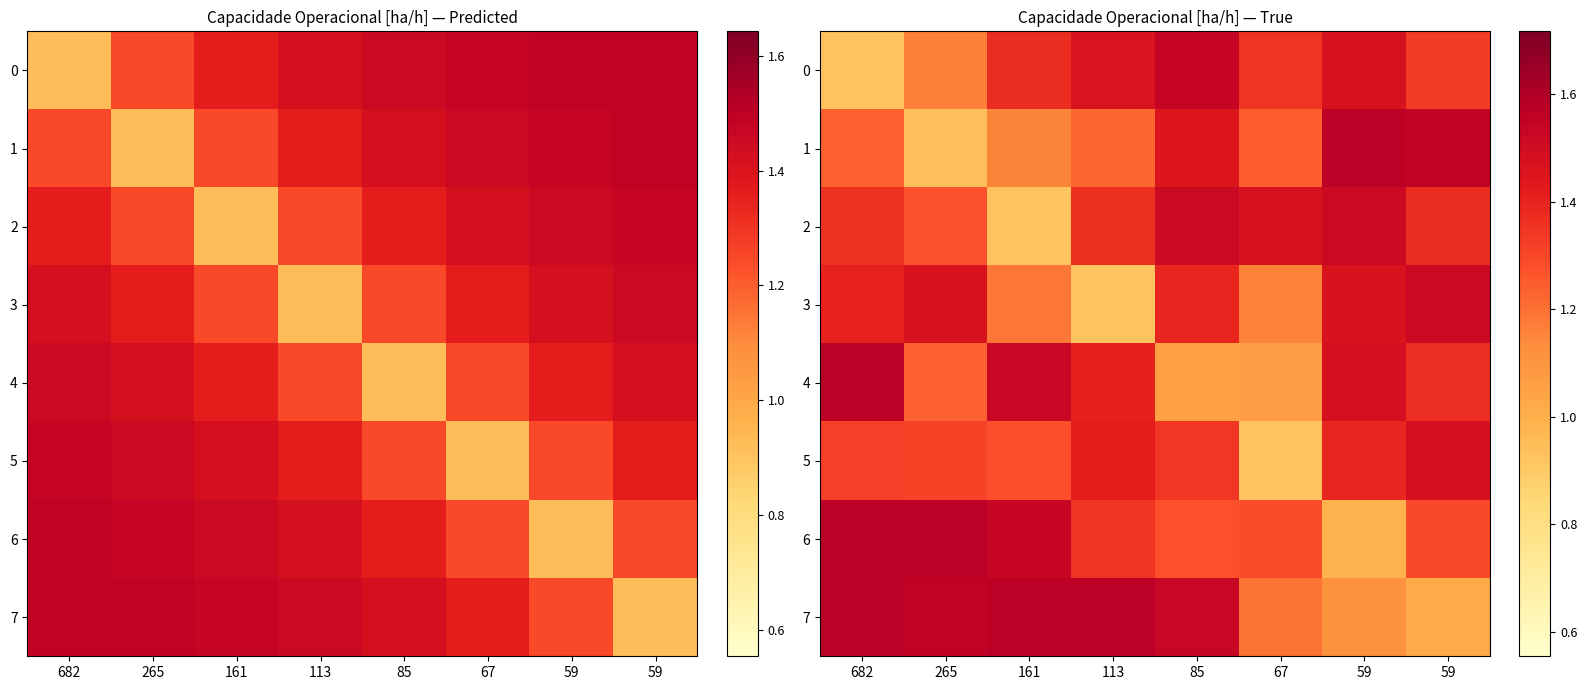

Where is row_4 nearest to the value 1?

85